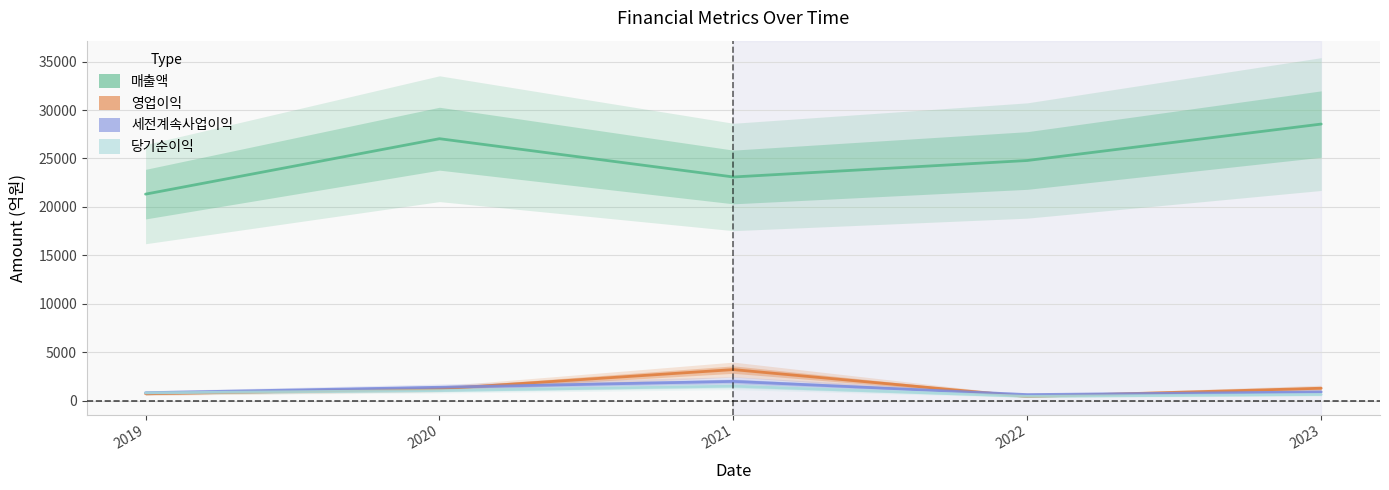

Does the chart display data point markers on the line(s)?

No